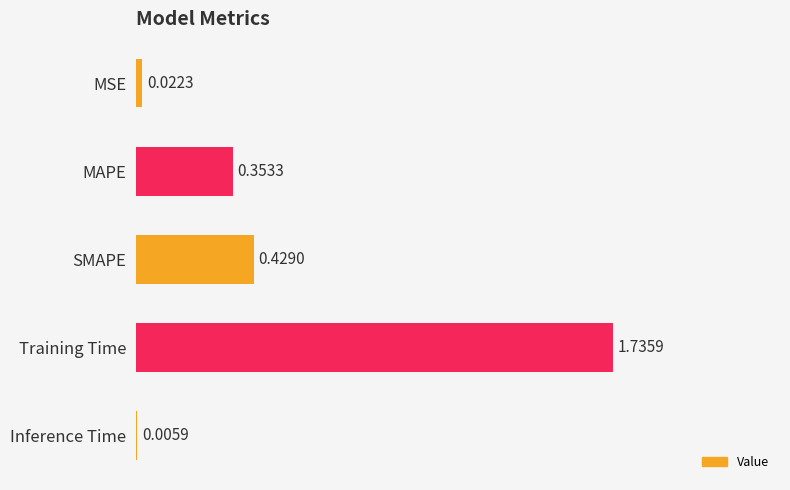

Where is the data nearest to the value 0?

Inference Time